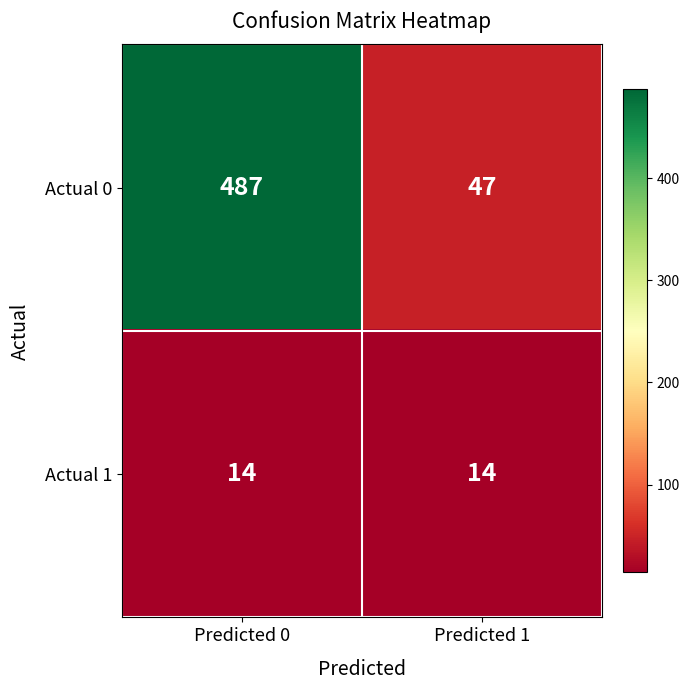

At which category does the chart reach its peak across all series?

Predicted 0